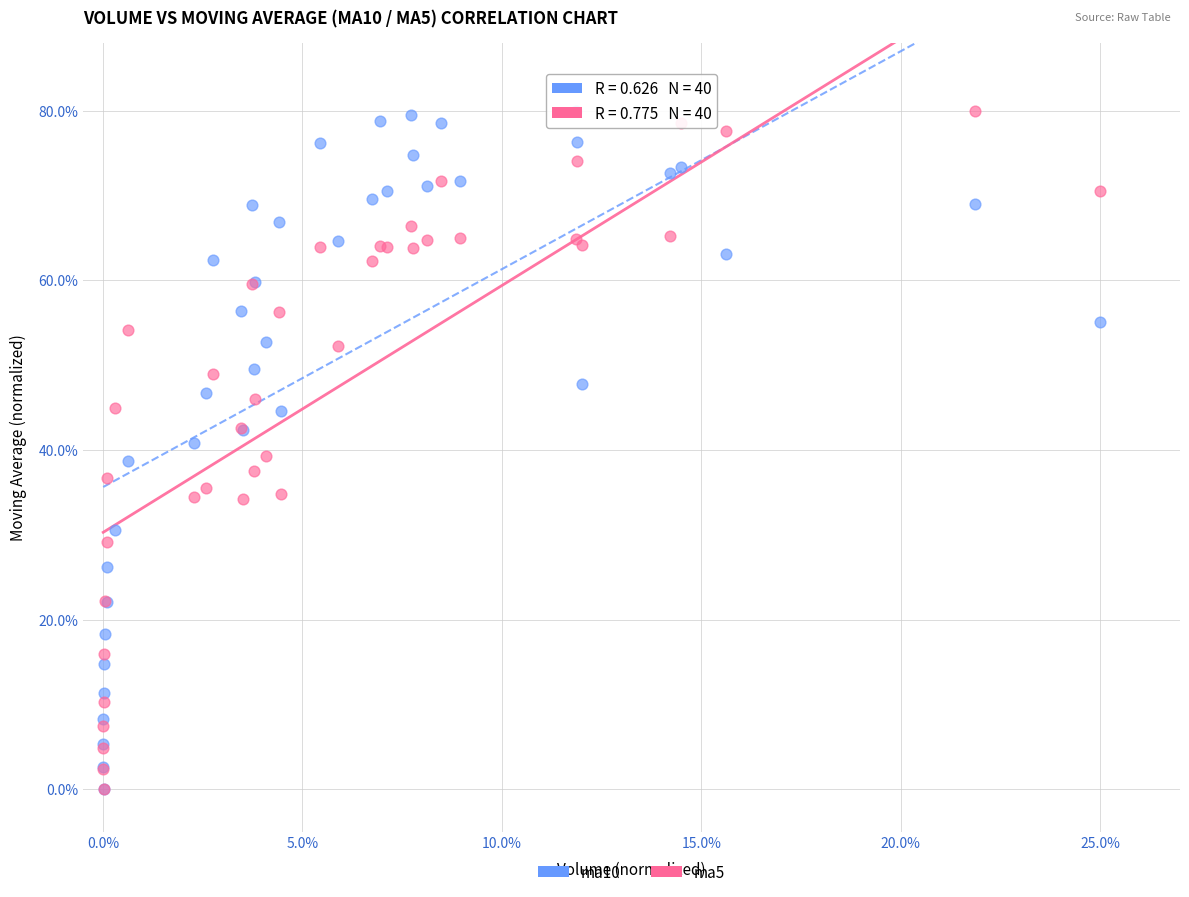

What are all the series names shown in the legend?

ma10, ma5